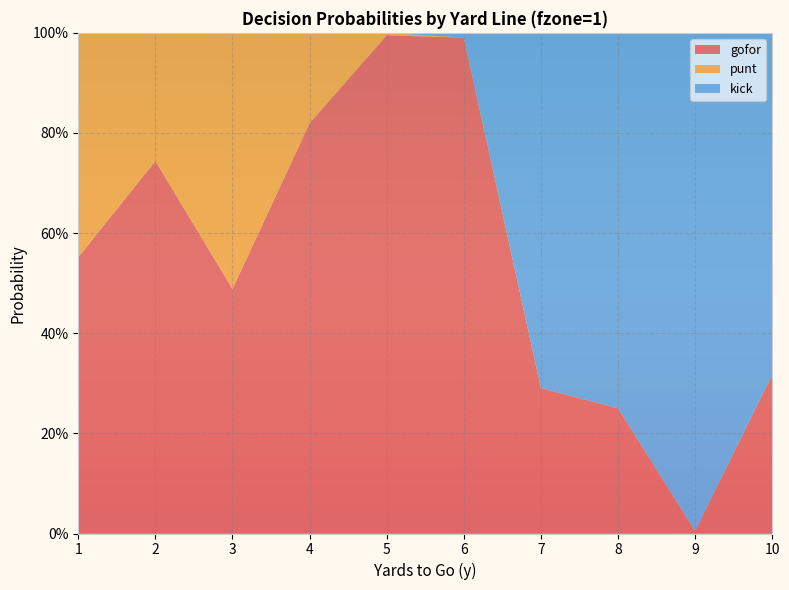

Reading left to right, transcribe all the data shown in this chart.

gofor: 1=0.6	2=0.7	3=0.5	4=0.8	5=1.0	6=1.0	7=0.3	8=0.2	9=0.0	10=0.3
punt: 1=0.4	2=0.3	3=0.5	4=0.2	5=0.0	6=0.0	7=0.0	8=0.0	9=0.0	10=0.0
kick: 1=0.0	2=0.0	3=0.0	4=0.0	5=0.0	6=0.0	7=0.7	8=0.8	9=1.0	10=0.7